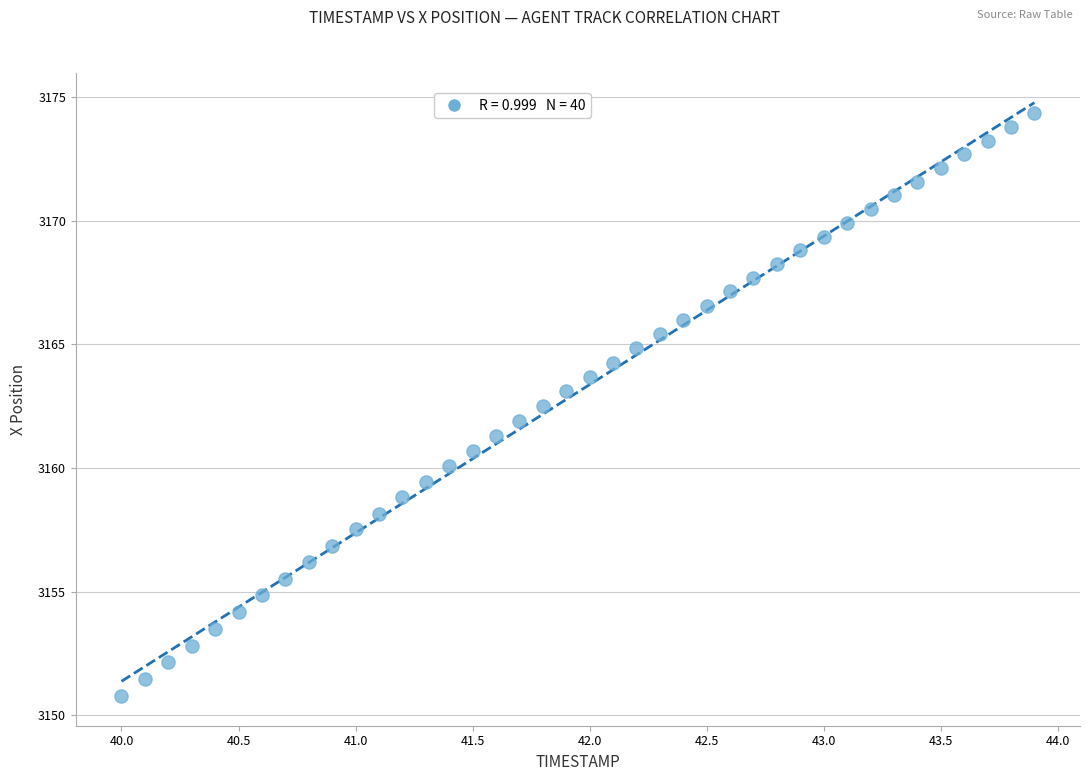

What is the range of X values (max minus min)?

3.9